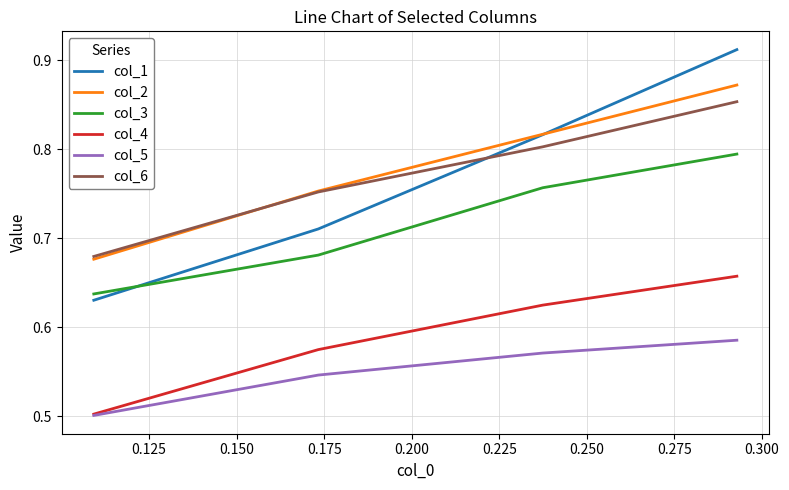

True or false: col_1 and col_5 intersect in this chart.

False